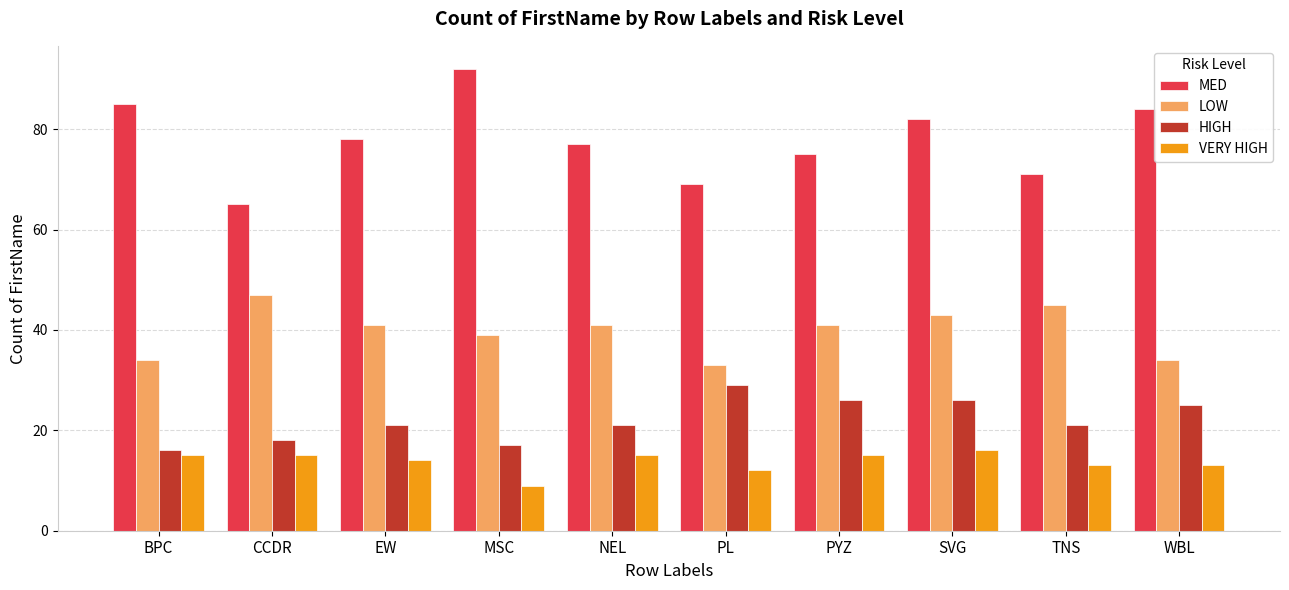

What is the approximate value of VERY HIGH at BPC?

15